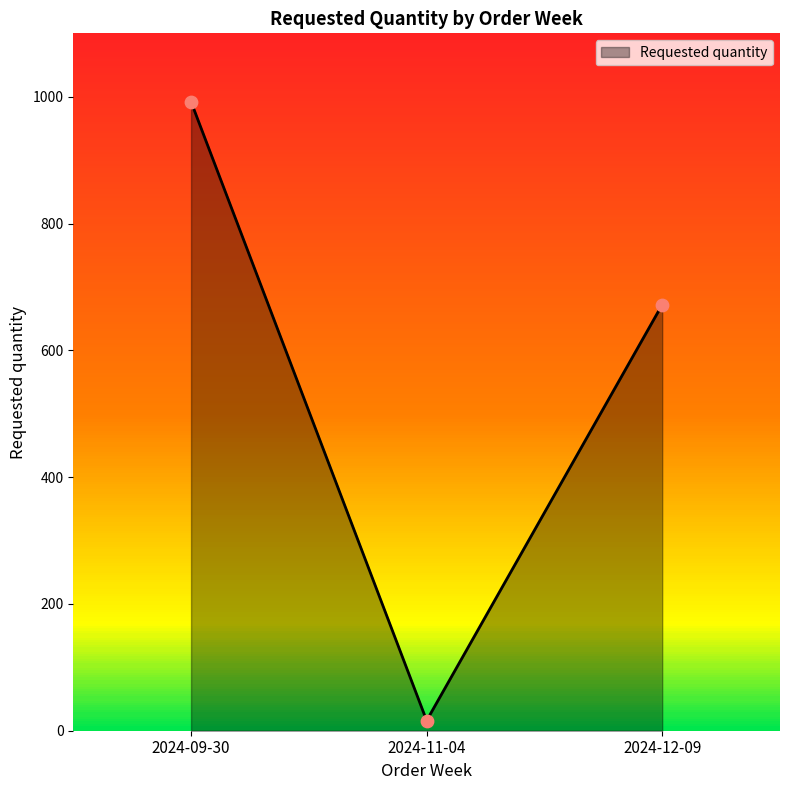

Between 2024-09-30 and 2024-11-04, which is larger?

2024-09-30